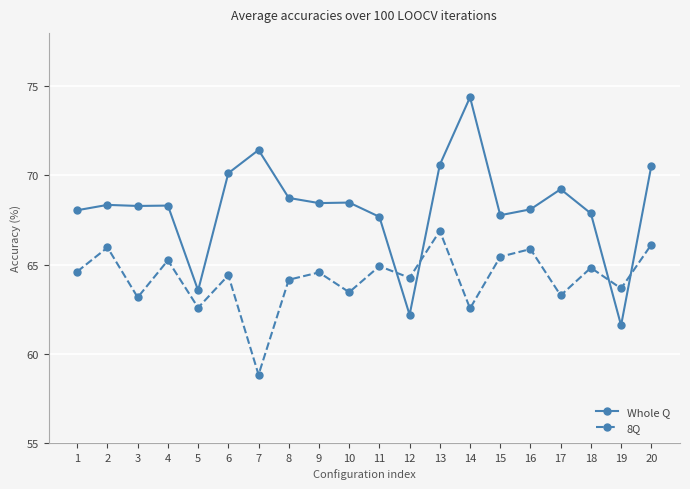

What is the approximate value of 8Q at 16?

65.9